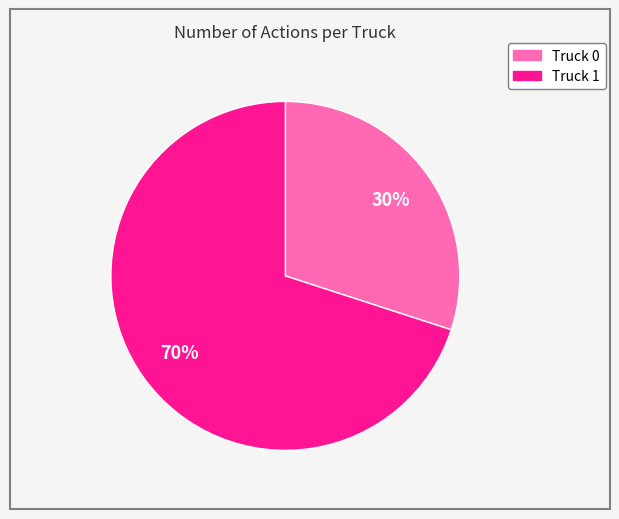

Is it true that Truck 0 is 30% of the pie?

True